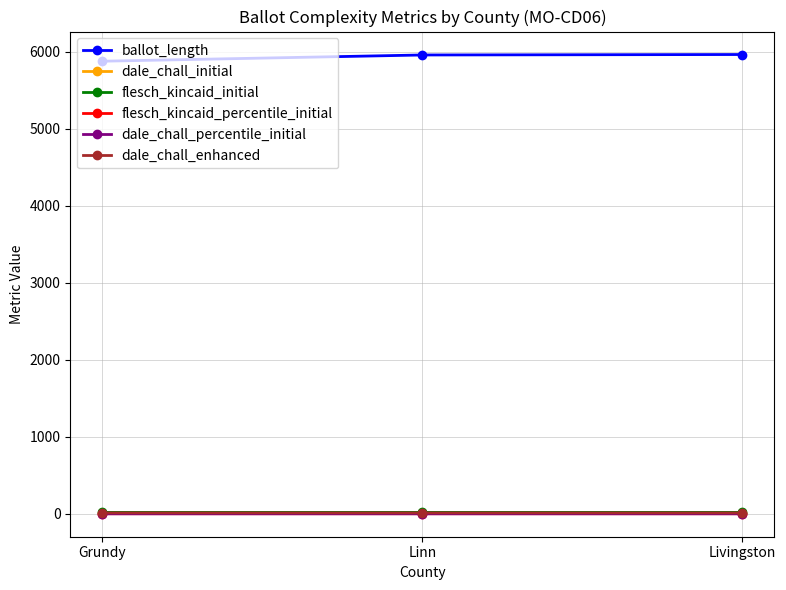

Which series has the widest spread of values?

ballot_length